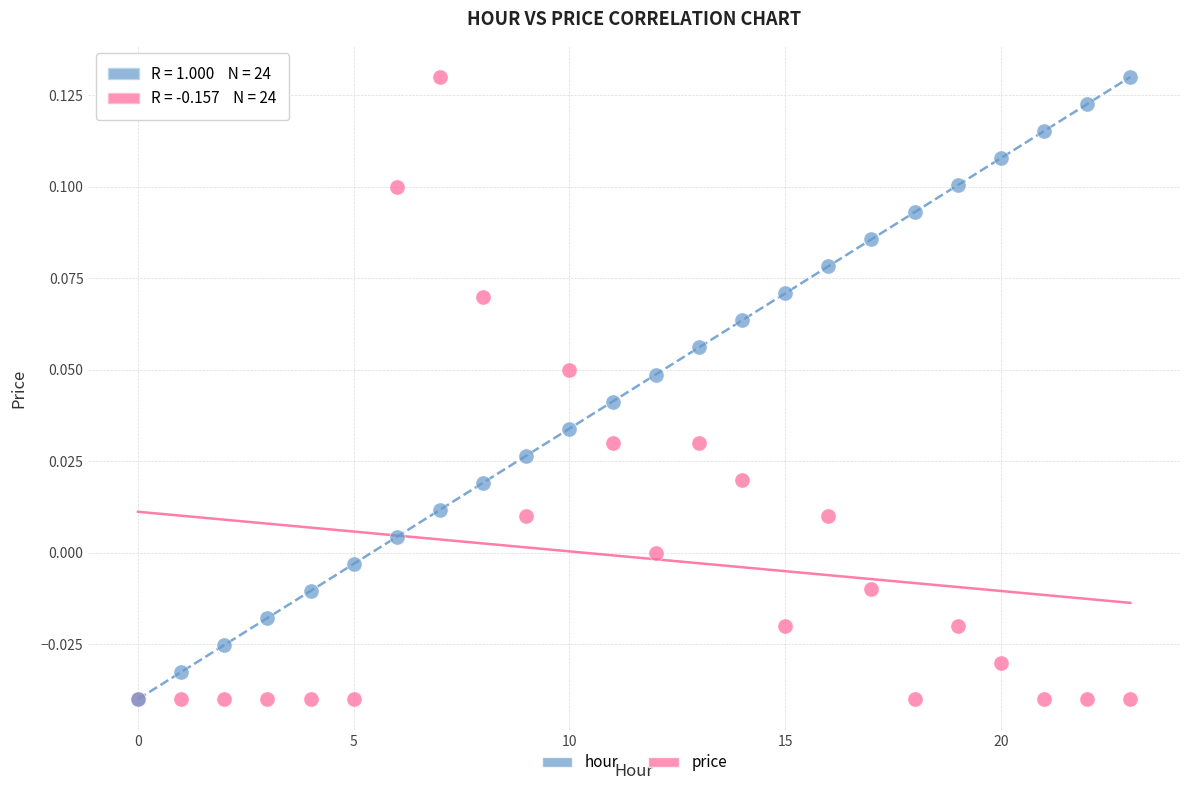

What are all the series names shown in the legend?

hour, price